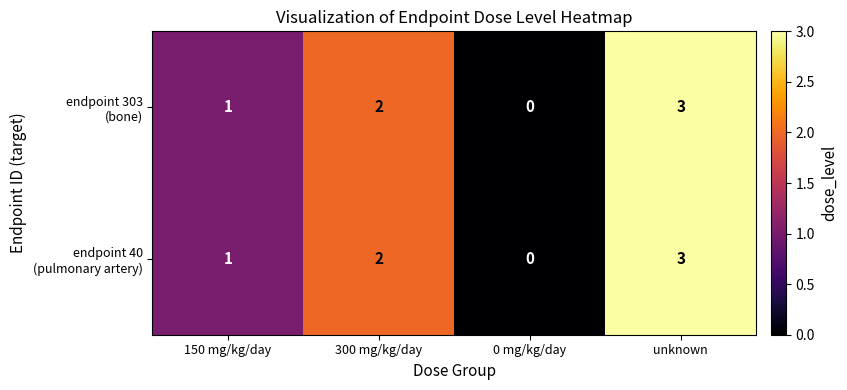

At which category is the sum across all series the highest?

unknown